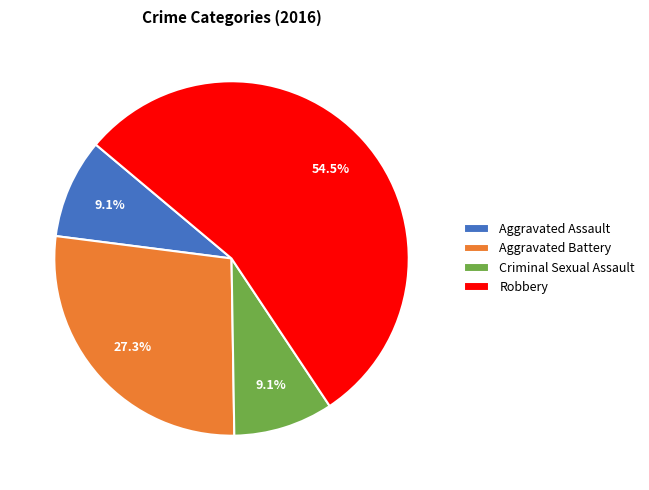

What is the largest slice in the pie chart?

Robbery